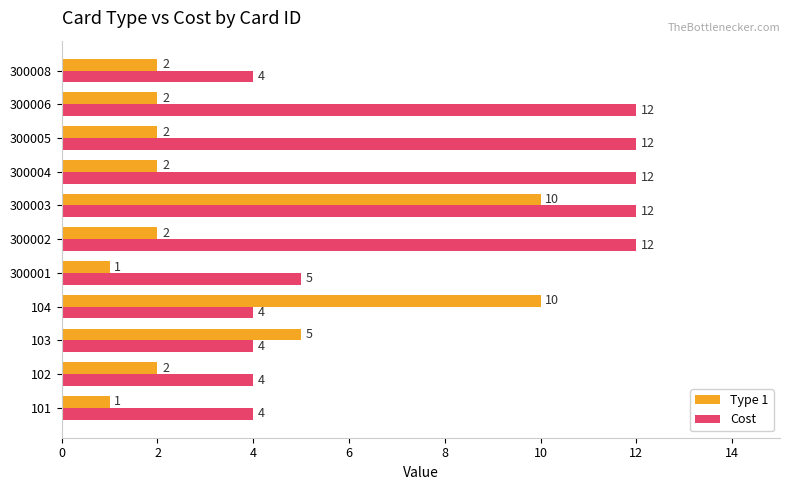

What is the highest value of the Cost series?

12